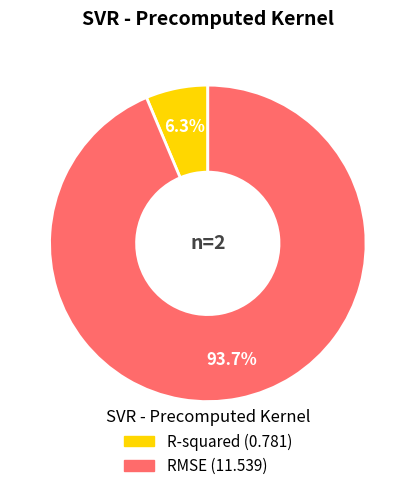

Which category has the smallest portion of the pie?

R-squared